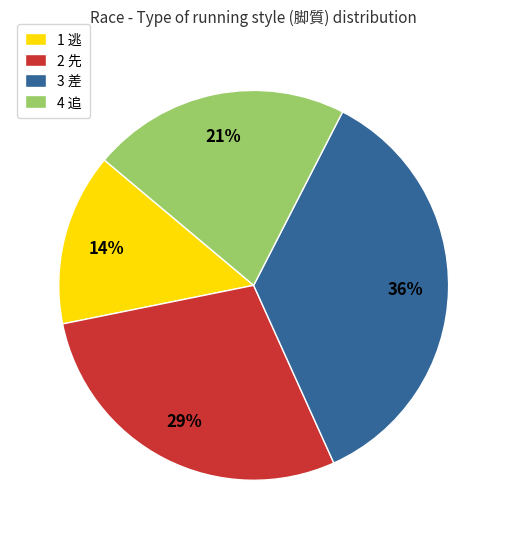

Between 2 先 and 4 追, which is larger?

2 先